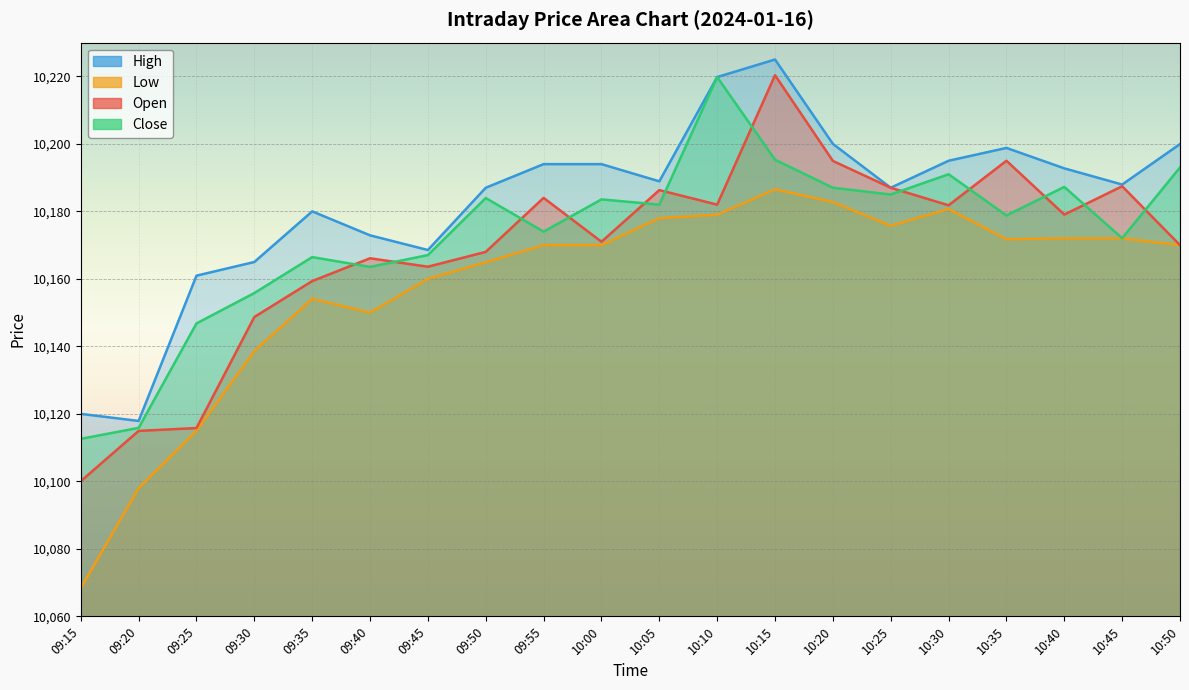

True or false: Close and High cross at least once.

False